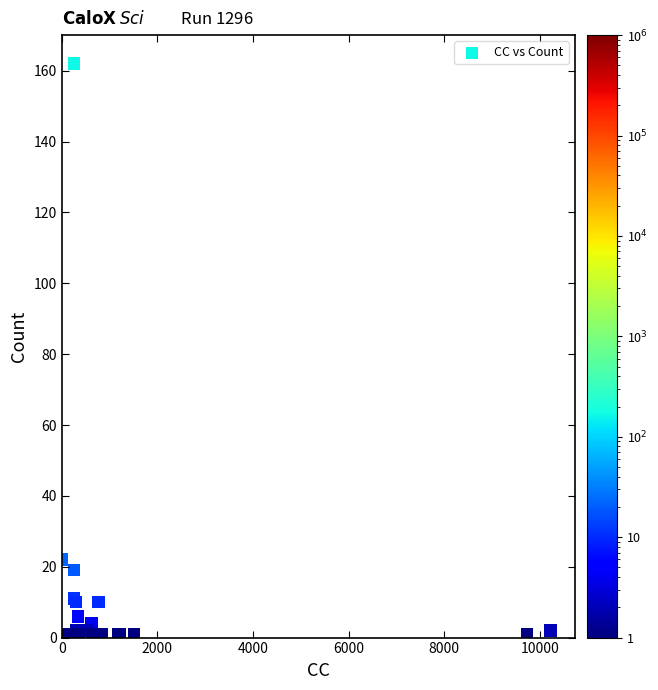

What Y value in the scatter plot is closest to 81?

22